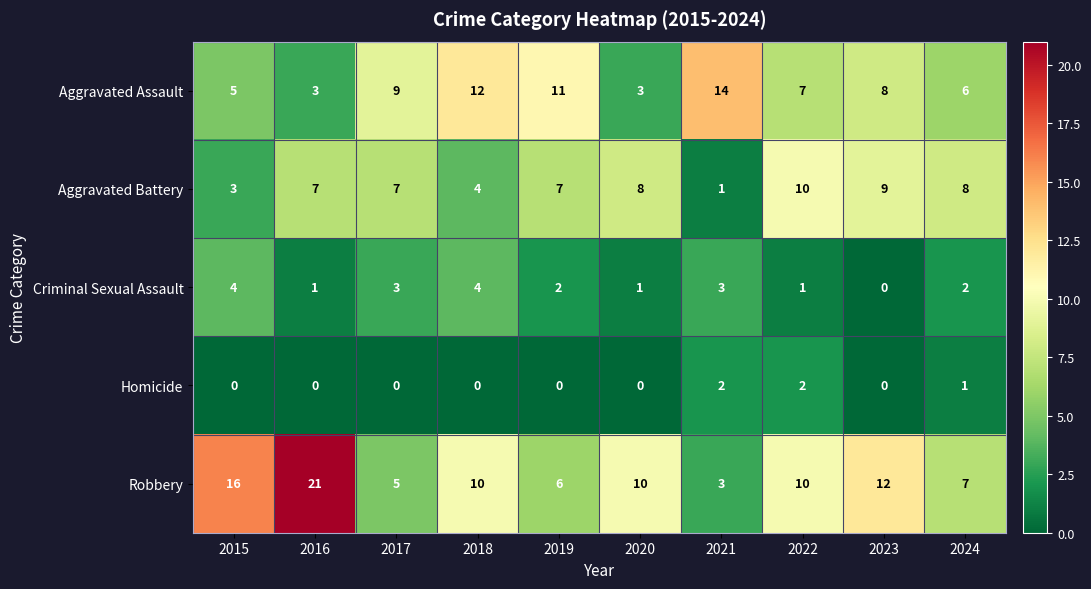

At 2020, list the series in order from smallest to largest.

Homicide, Criminal Sexual Assault, Aggravated Assault, Aggravated Battery, Robbery